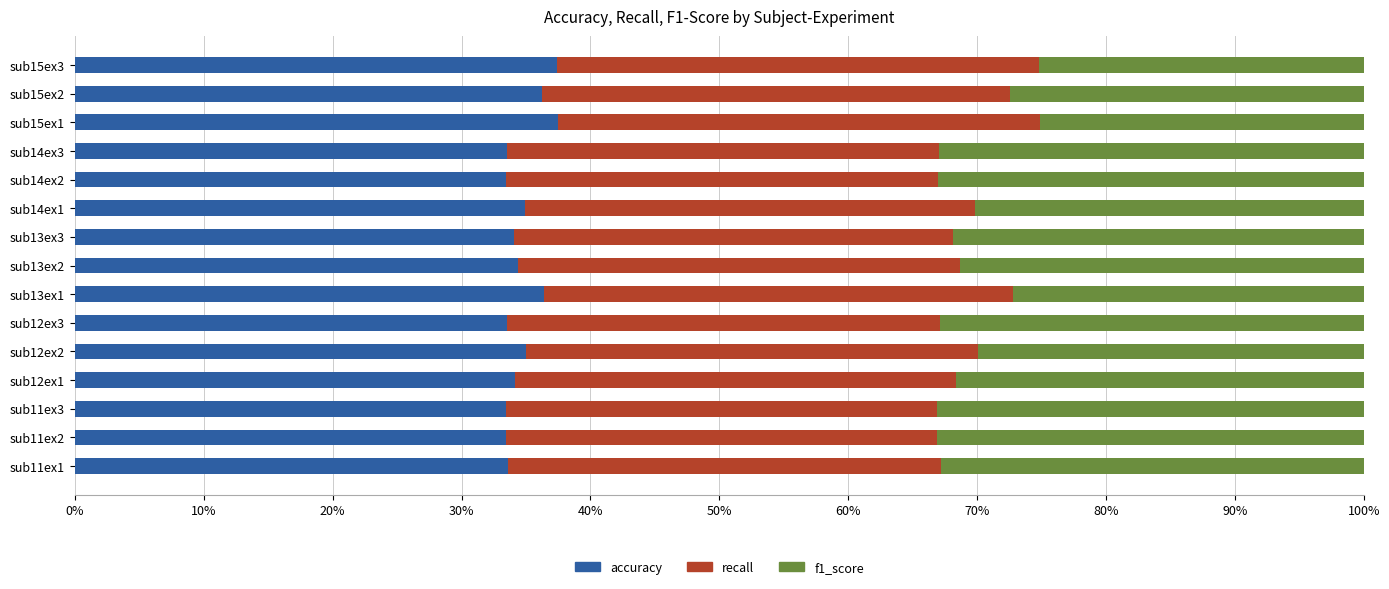

What is the total value across all series at sub11ex2?

100.0